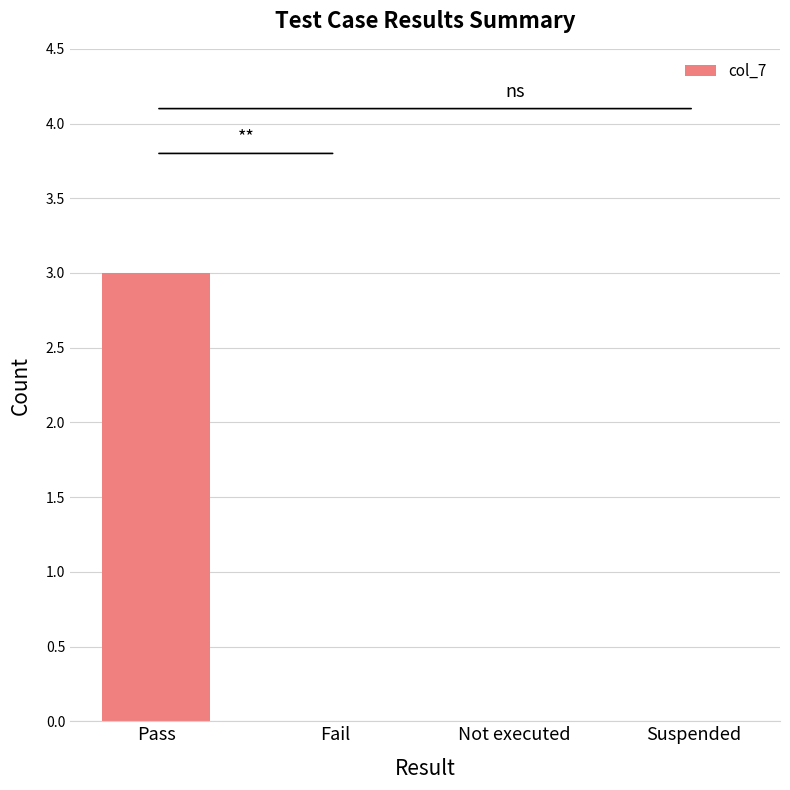

Between Suspended and Pass, which is larger?

Pass